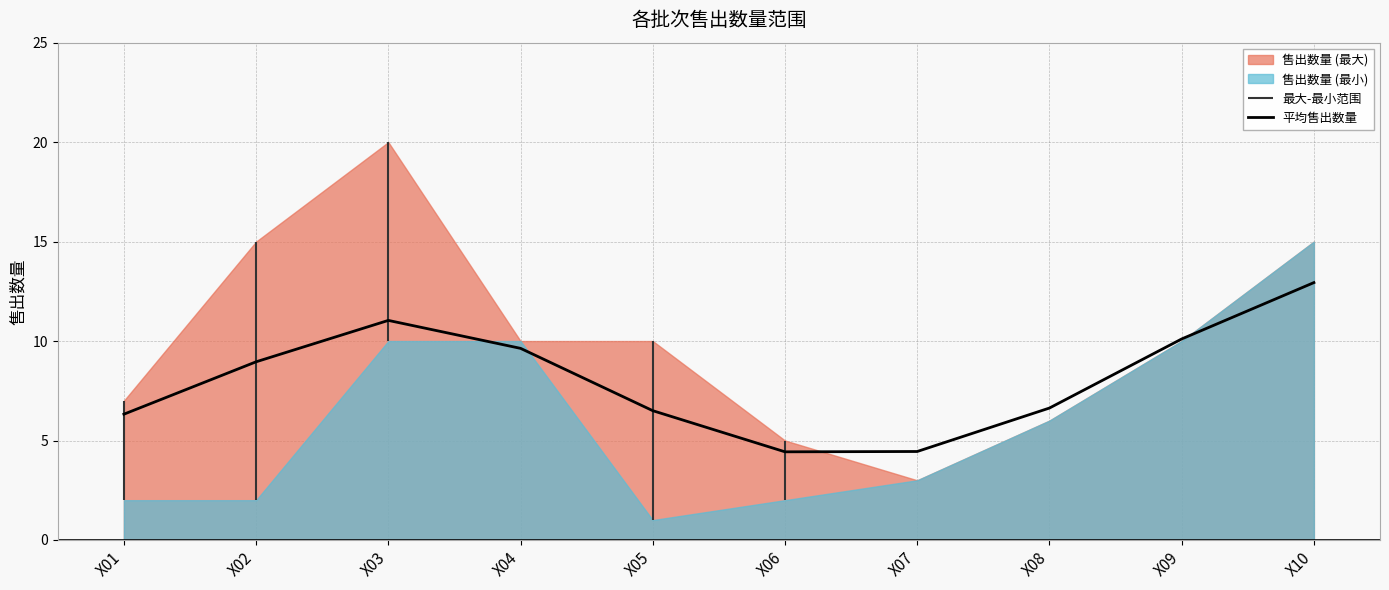

What is the average value?

8.1